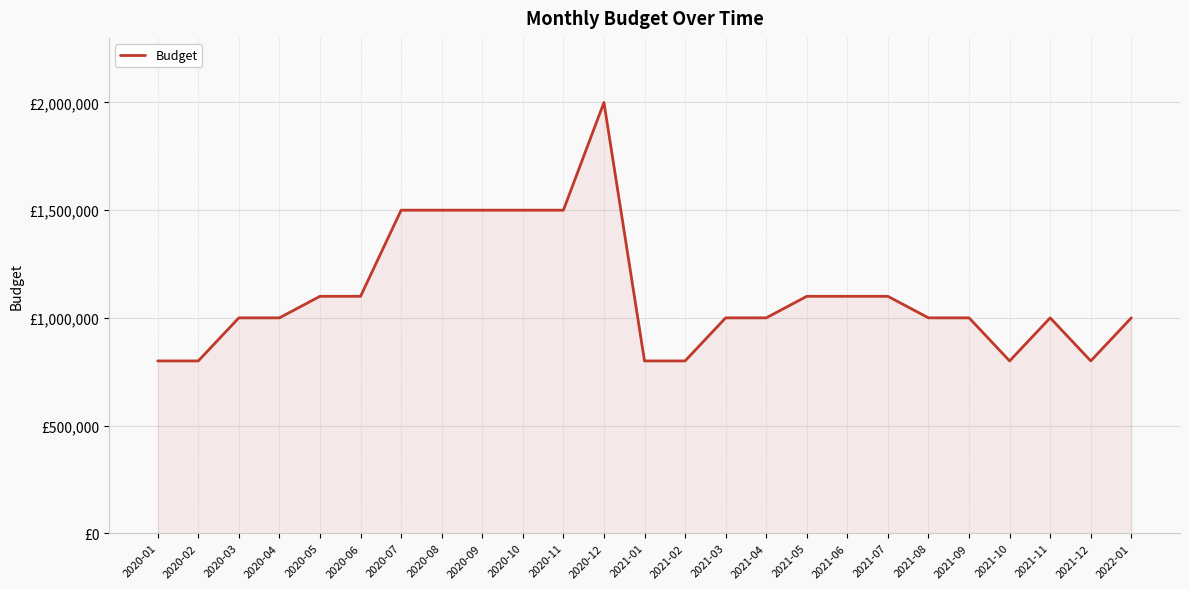

How many interior local peaks (higher than both neighbors) does the data have?

2